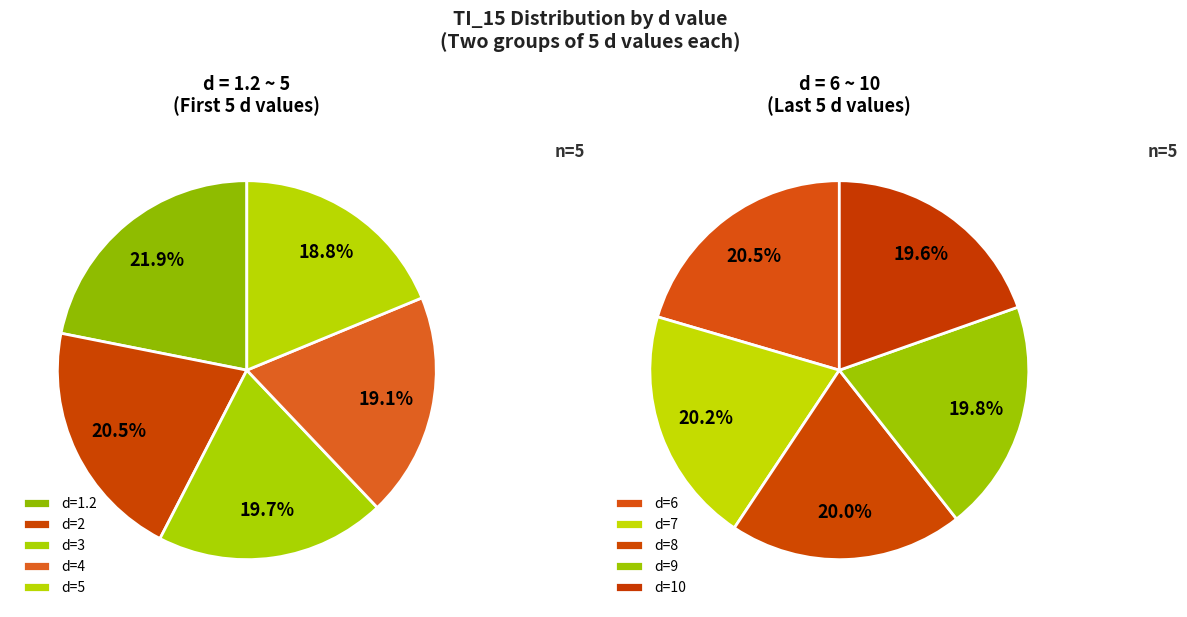

The 3 slice represents 2% of the pie. True or false?

False